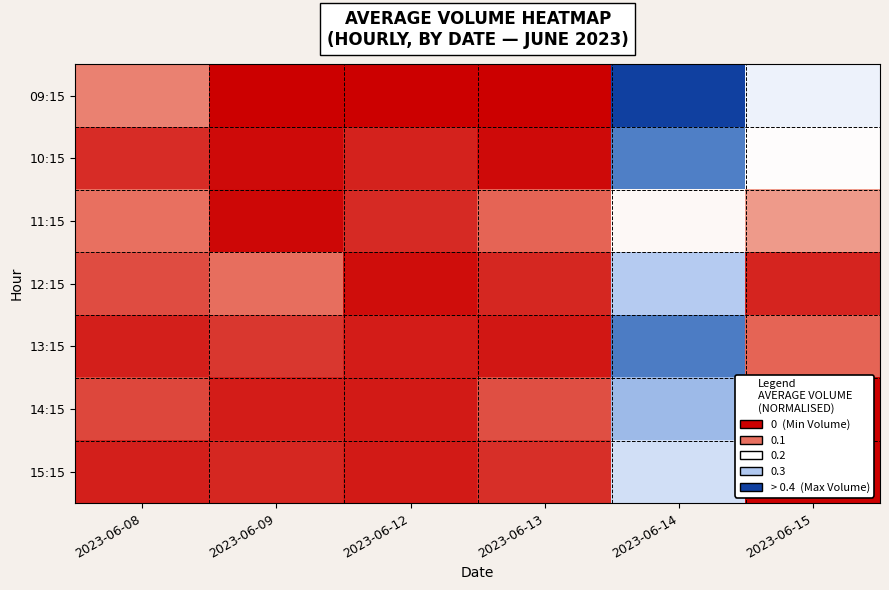

Reading left to right, list all the values displayed in this chart.

09:15: 2023-06-08=0.2	2023-06-09=0.0	2023-06-12=0.0	2023-06-13=0.0	2023-06-14=1.0	2023-06-15=0.5
10:15: 2023-06-08=0.1	2023-06-09=0.0	2023-06-12=0.1	2023-06-13=0.0	2023-06-14=0.9	2023-06-15=0.5
11:15: 2023-06-08=0.2	2023-06-09=0.0	2023-06-12=0.1	2023-06-13=0.1	2023-06-14=0.5	2023-06-15=0.3
12:15: 2023-06-08=0.1	2023-06-09=0.2	2023-06-12=0.0	2023-06-13=0.1	2023-06-14=0.7	2023-06-15=0.1
13:15: 2023-06-08=0.1	2023-06-09=0.1	2023-06-12=0.0	2023-06-13=0.0	2023-06-14=0.9	2023-06-15=0.1
14:15: 2023-06-08=0.1	2023-06-09=0.0	2023-06-12=0.0	2023-06-13=0.1	2023-06-14=0.7	2023-06-15=0.0
15:15: 2023-06-08=0.0	2023-06-09=0.1	2023-06-12=0.0	2023-06-13=0.1	2023-06-14=0.6	2023-06-15=0.0